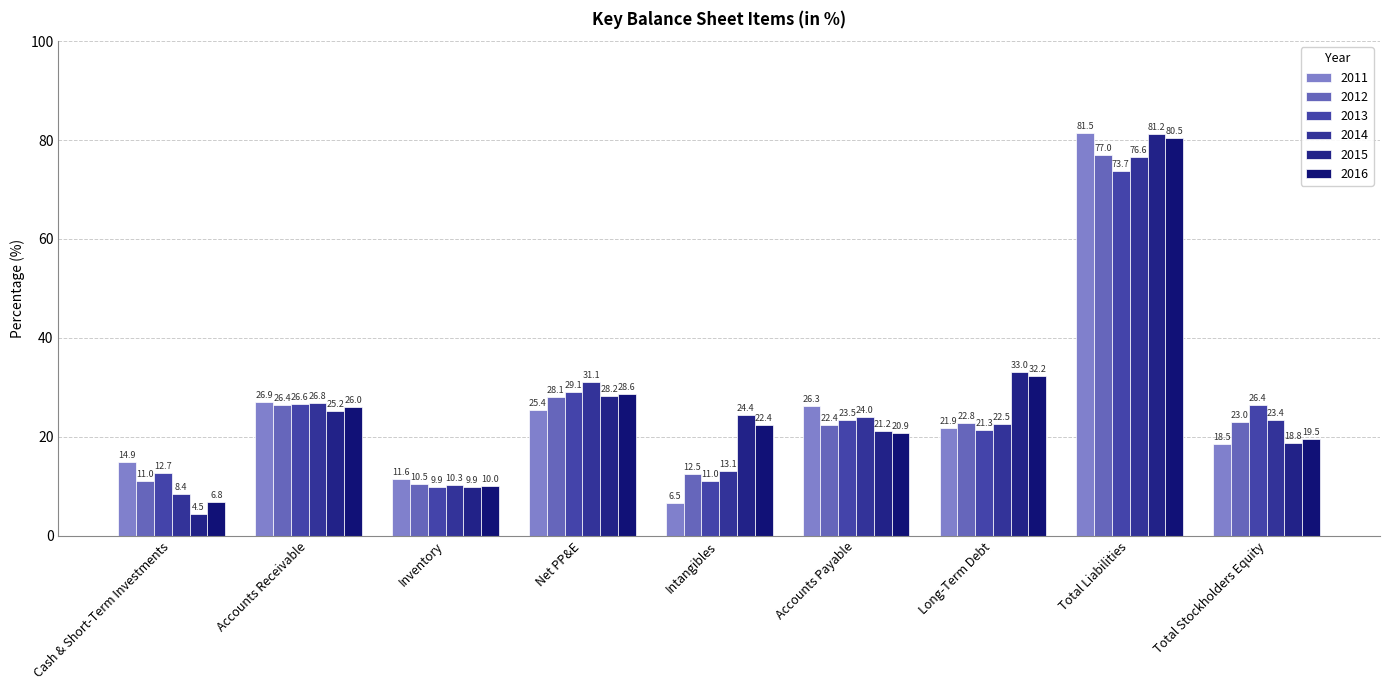

How many bars are there in each group?

6